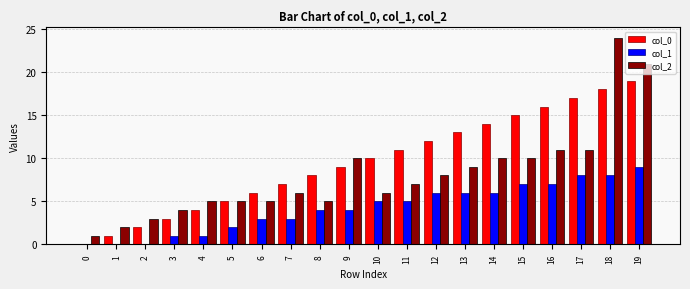

What is the total value across all series at 1?

3